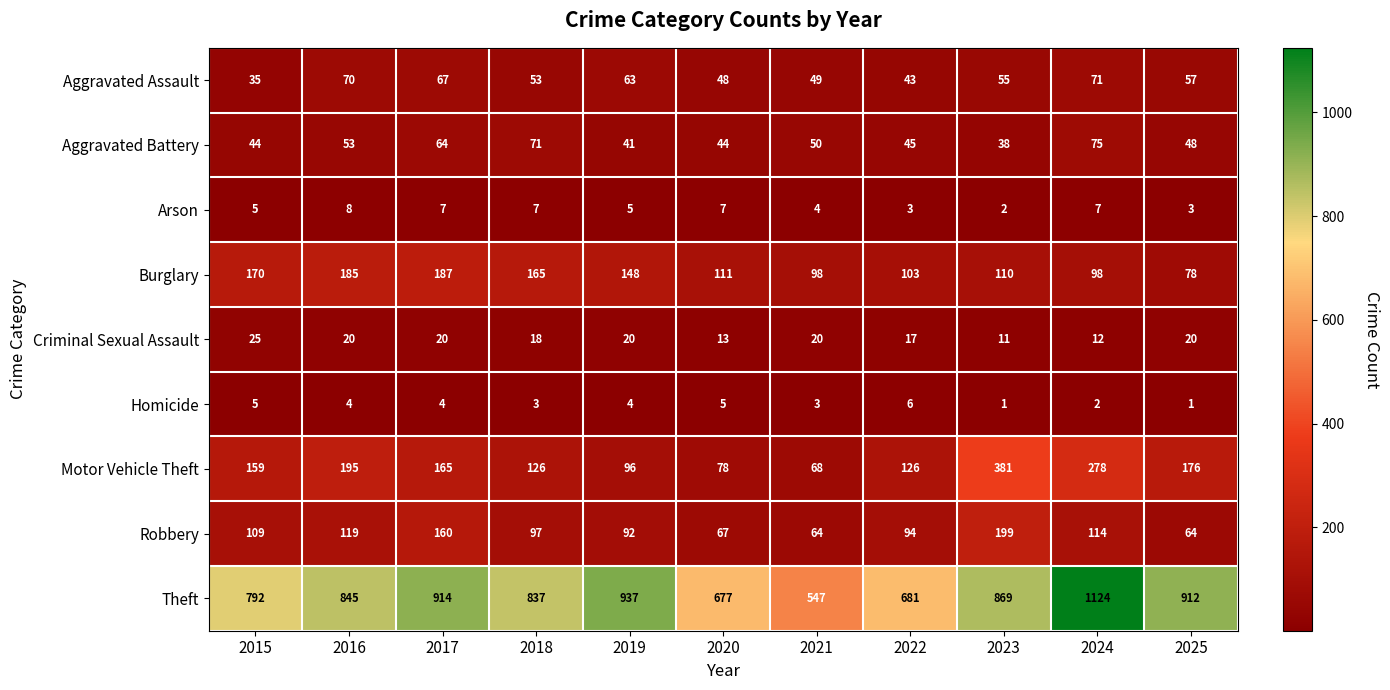

True or false: Robbery has a value of 119 at 2016.

True